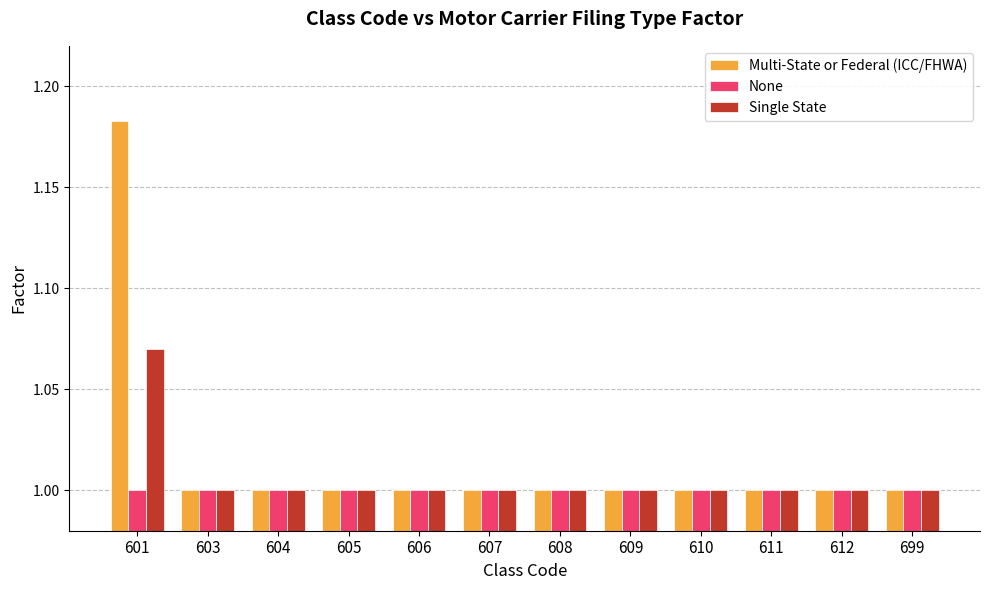

Which series has the largest total across all categories?

Multi-State or Federal (ICC/FHWA)